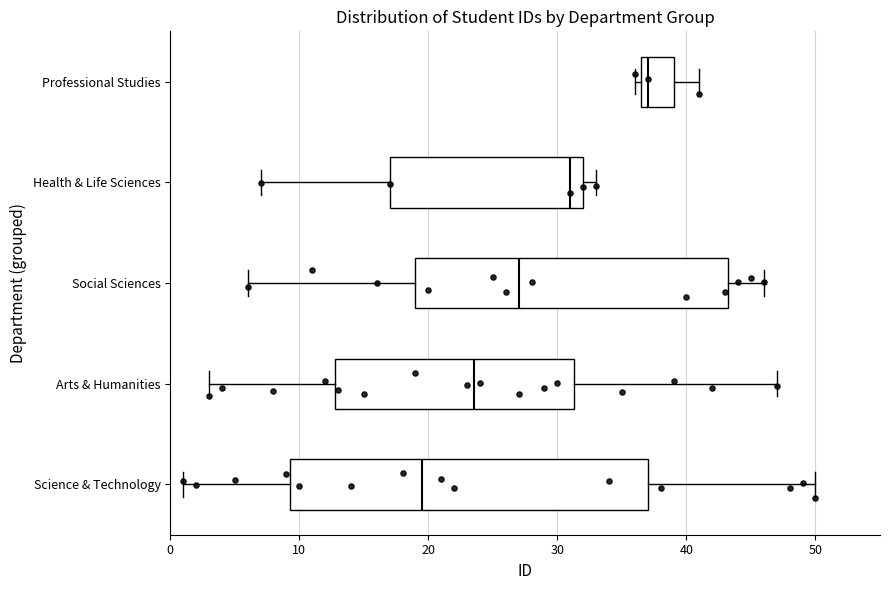

Reading bottom to top, transcribe this box plot: for each box, give where its median line is, the range the box spans, and where its two whiskers end, as read against the x-axis. The values are not printed on the chart, so give them approximately, as read against the axis.

Science & Technology: median 20, box 9 to 37, whiskers 1 to 50
Arts & Humanities: median 24, box 13 to 31, whiskers 3 to 47
Social Sciences: median 27, box 19 to 43, whiskers 6 to 46
Health & Life Sciences: median 31, box 17 to 32, whiskers 7 to 33
Professional Studies: median 37 (just right of the box's left edge), box 37 to 39, whiskers 36 to 41